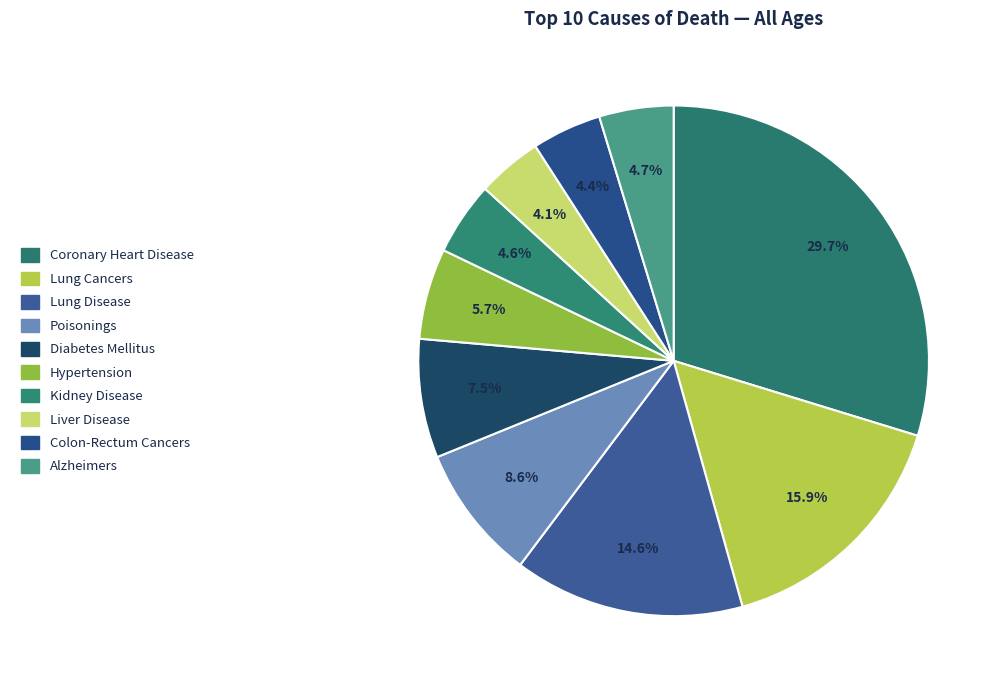

Rank the categories by value from highest to lowest.

Coronary Heart Disease, Lung Cancers, Lung Disease, Poisonings, Diabetes Mellitus, Hypertension, Alzheimers, Kidney Disease, Colon-Rectum Cancers, Liver Disease